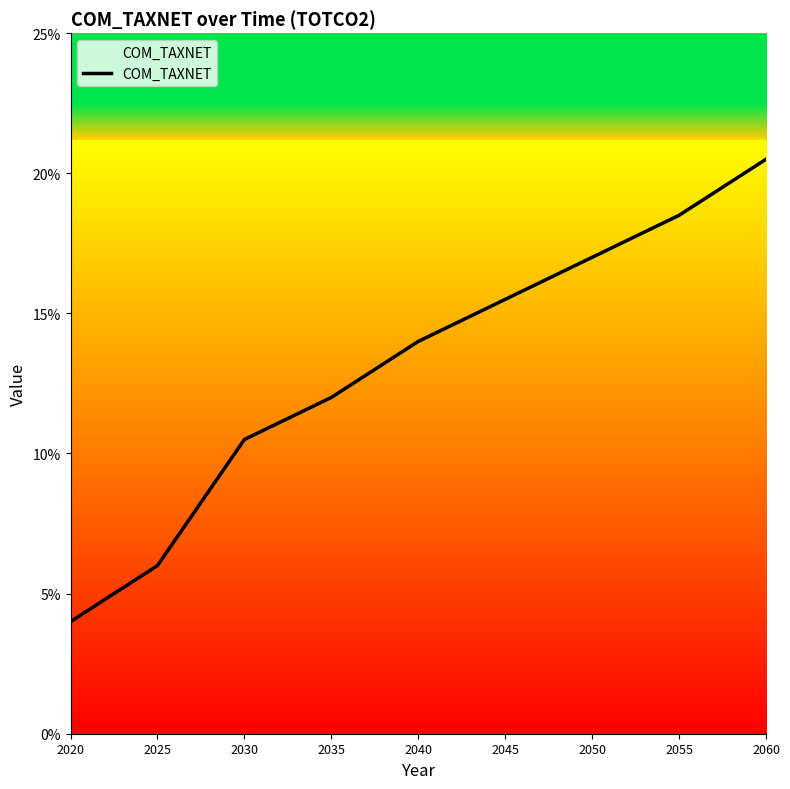

Reading right to left, transcribe all the data shown in this chart.

0.2	0.2	0.2	0.2	0.1	0.1	0.1	0.1	0.0